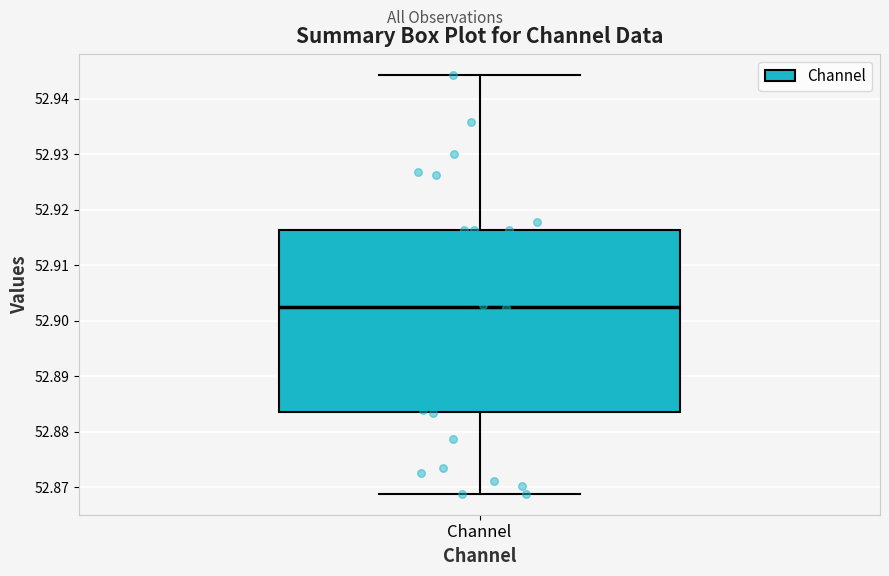

Read this box plot against the y-axis: the position of the median line, the range covered by the box, and the ends of both whiskers. The values are not printed on the chart, so give them approximately, as read against the axis.

median 52.903, box 52.884 to 52.916, whiskers 52.869 to 52.944